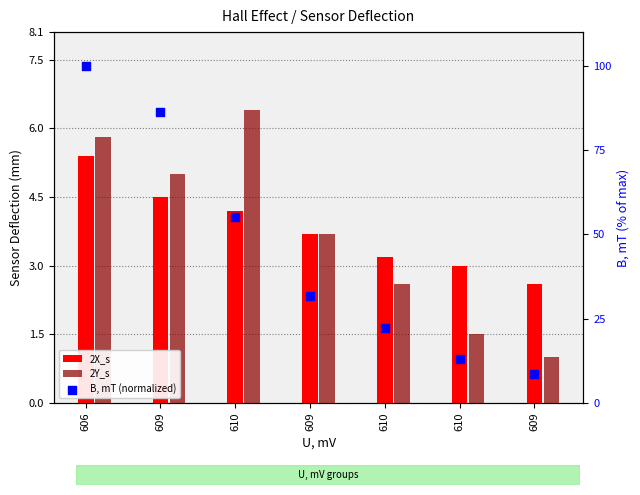

Which series has the widest spread of Y values?

B, mT (normalized)